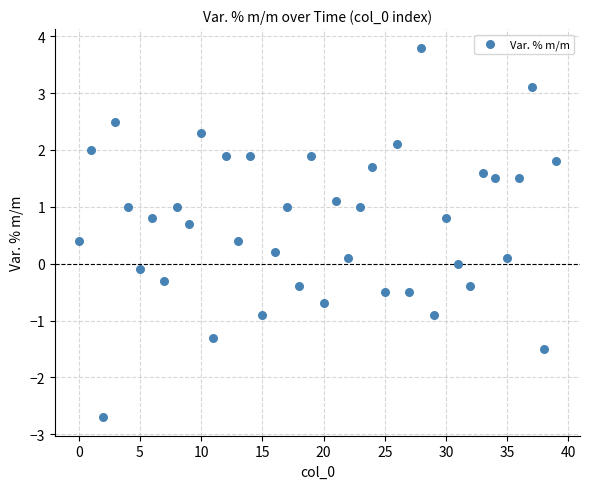

What is the range of Y values (max minus min)?

6.5